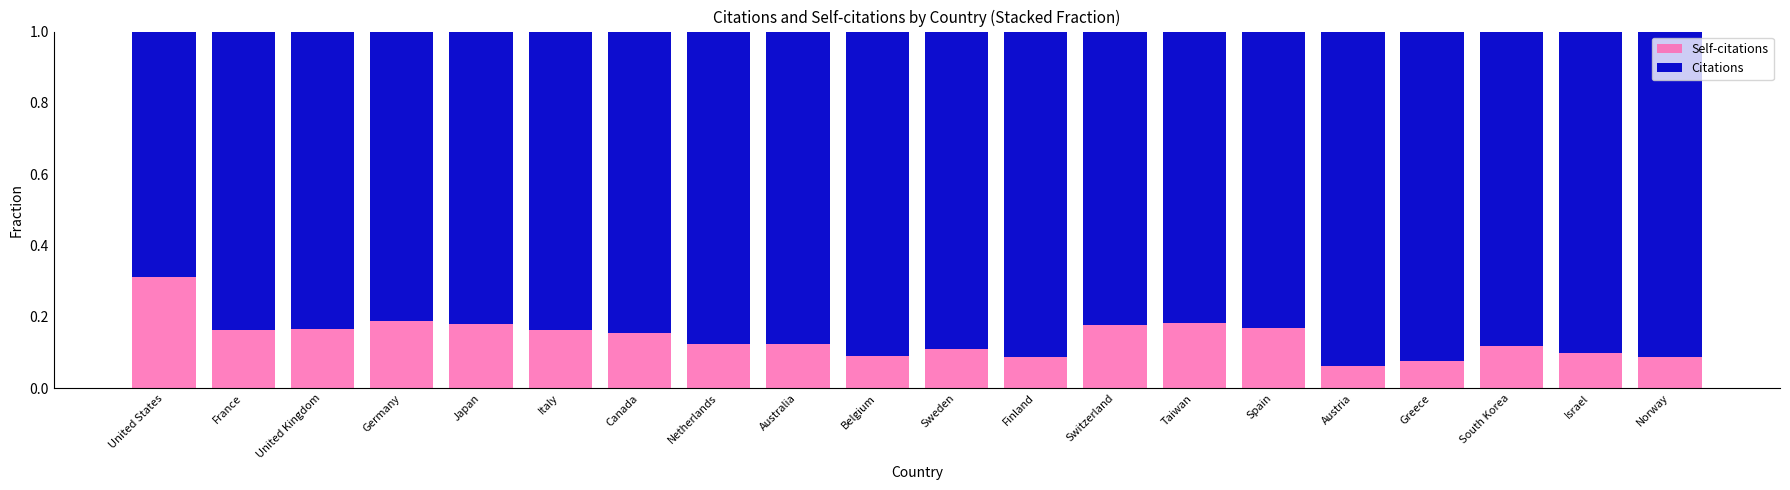

At which label does Self-citations reach its peak?

United States